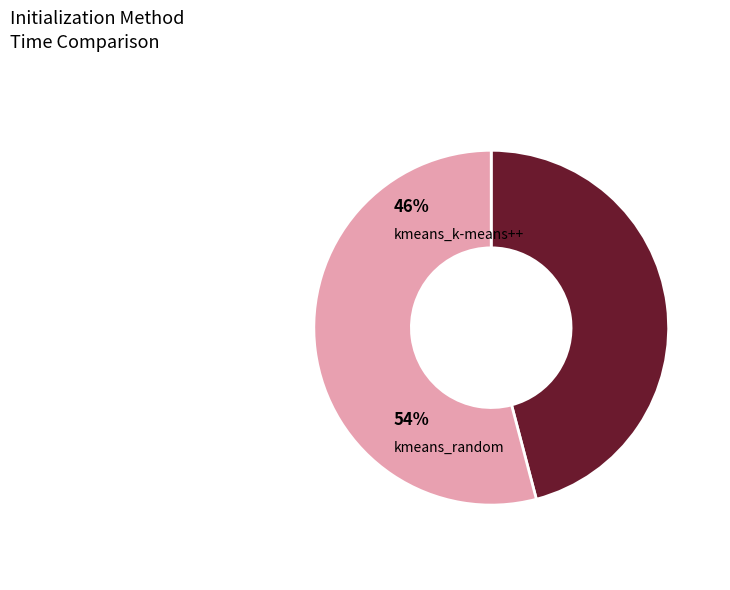

The kmeans_random slice represents 54% of the pie. True or false?

True